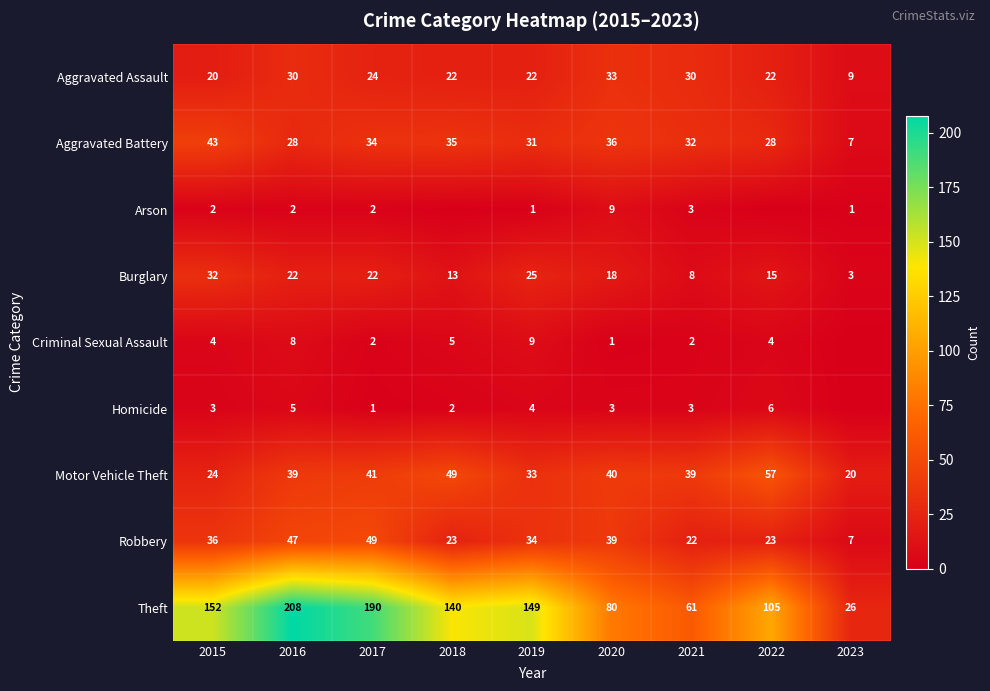

What is the difference between the highest and lowest values at 2019?

148